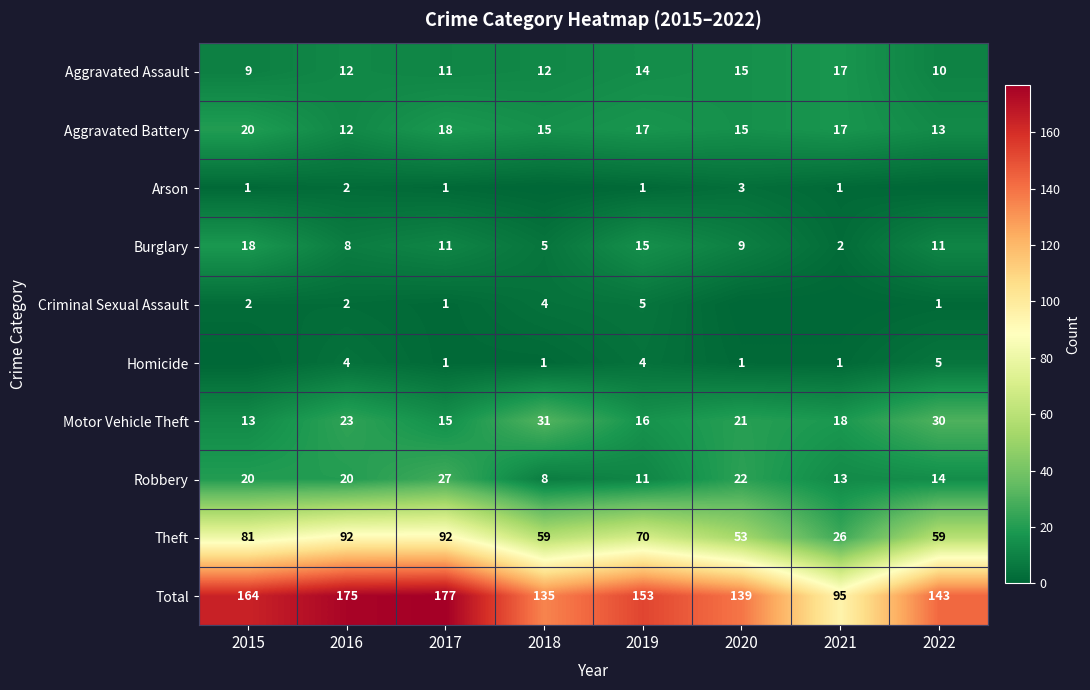

What is the total value across all series at 2017?

354